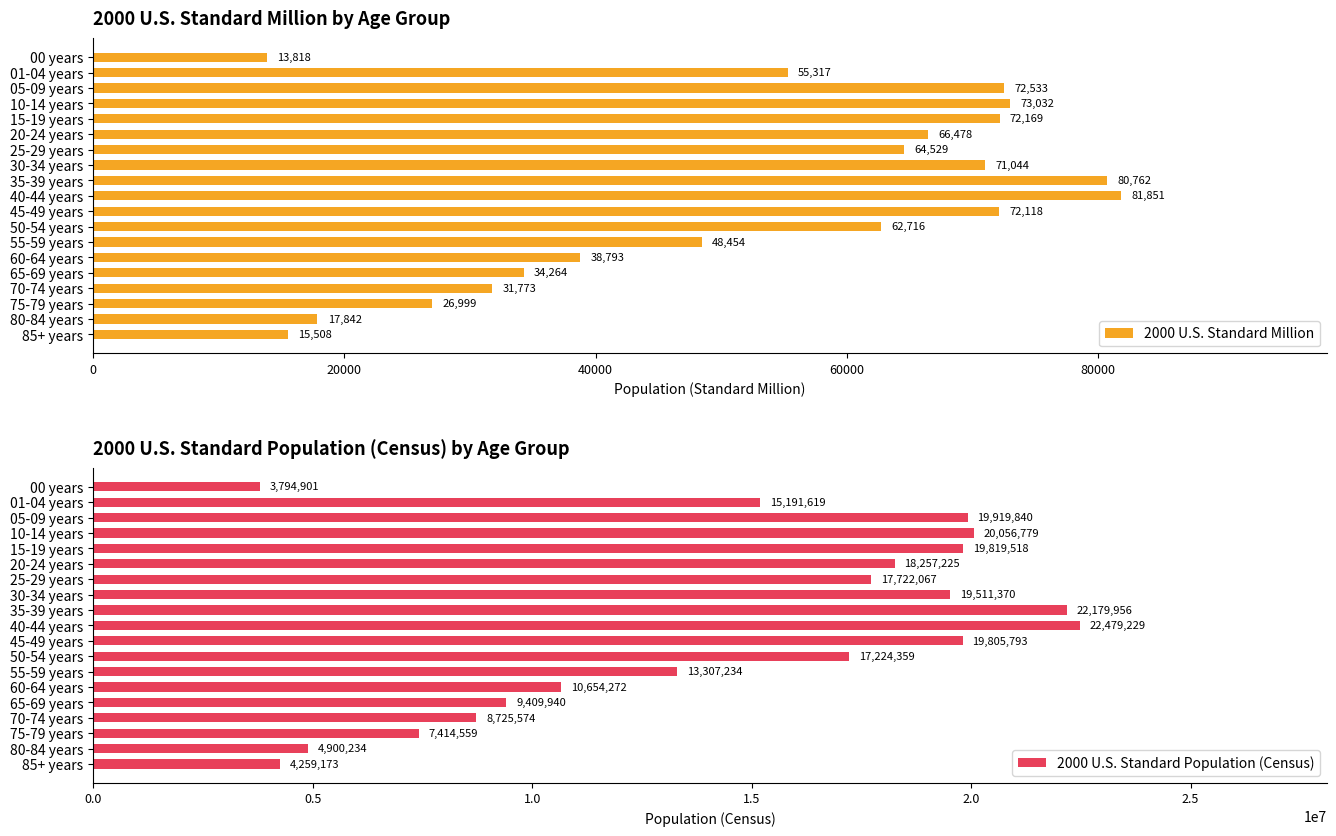

List the labels in order of 2000 U.S. Standard Million value, smallest first.

00 years, 85+ years, 80-84 years, 75-79 years, 70-74 years, 65-69 years, 60-64 years, 55-59 years, 01-04 years, 50-54 years, 25-29 years, 20-24 years, 30-34 years, 45-49 years, 15-19 years, 05-09 years, 10-14 years, 35-39 years, 40-44 years